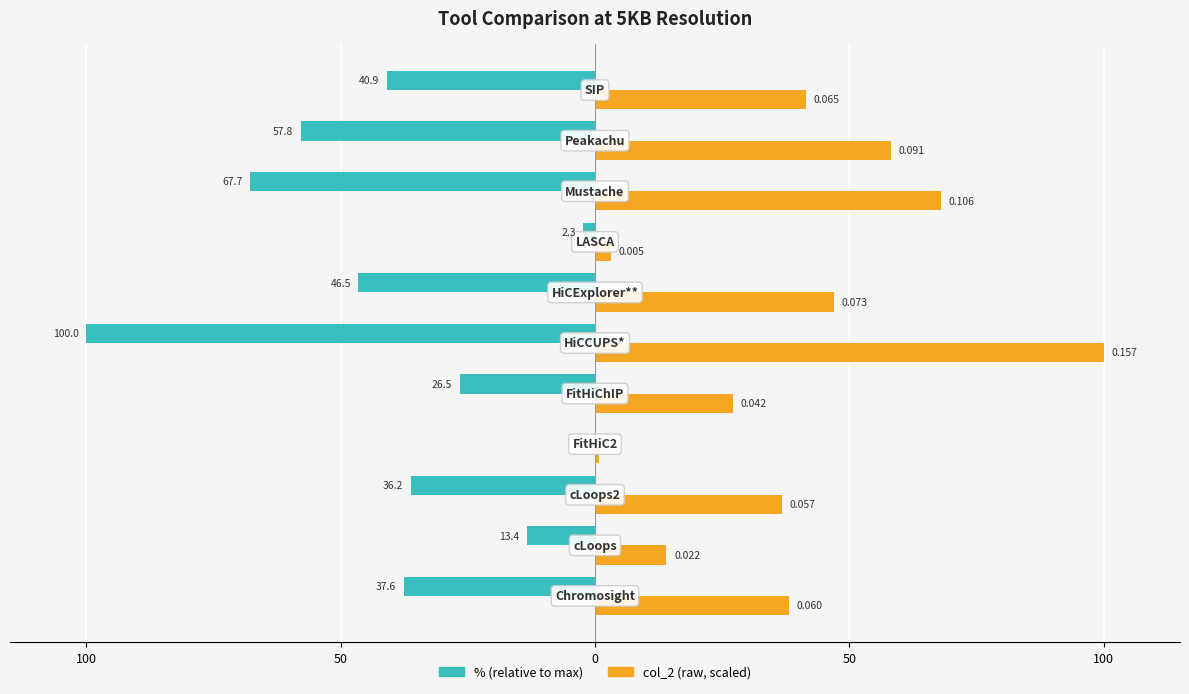

What are all the series names shown in the legend?

% (relative to max), col_2 (raw, scaled)